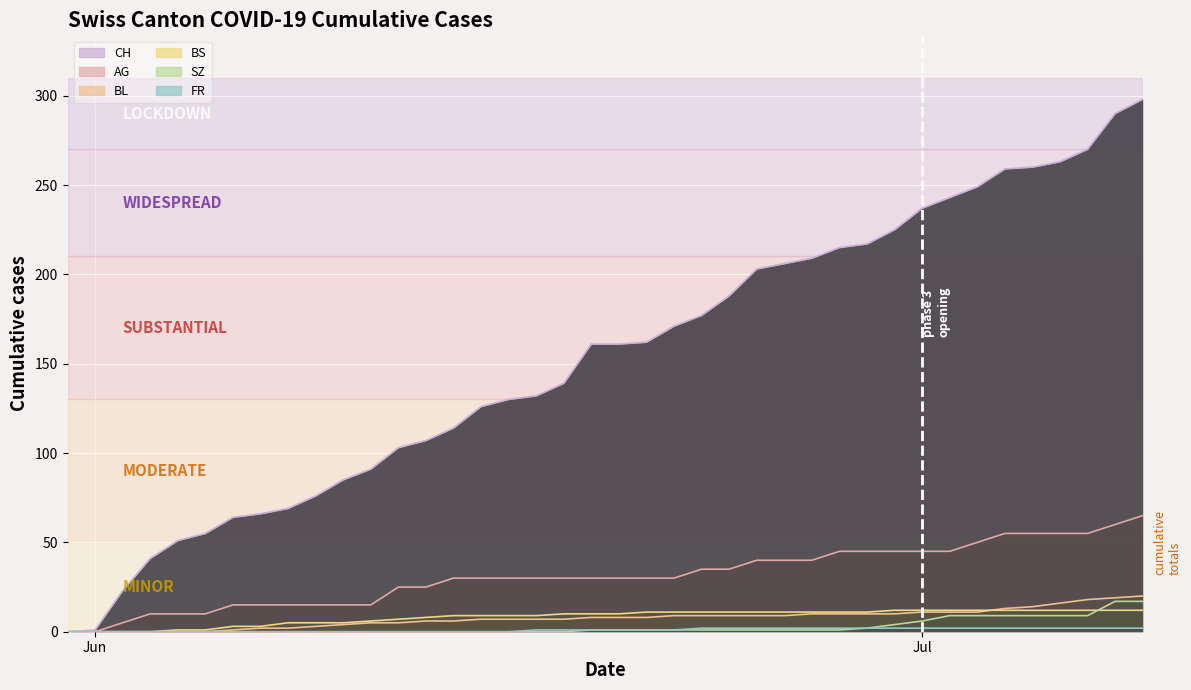

True or false: FR and BS intersect in this chart.

False